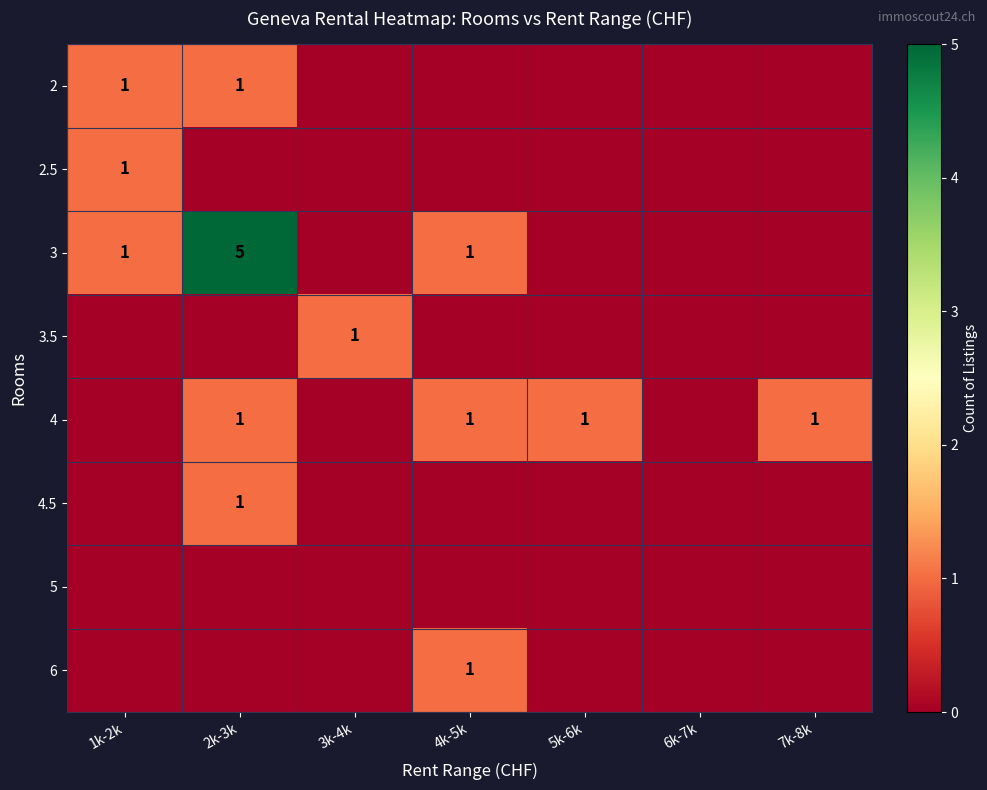

Is it true that 2 equals 0 at 1k-2k?

False